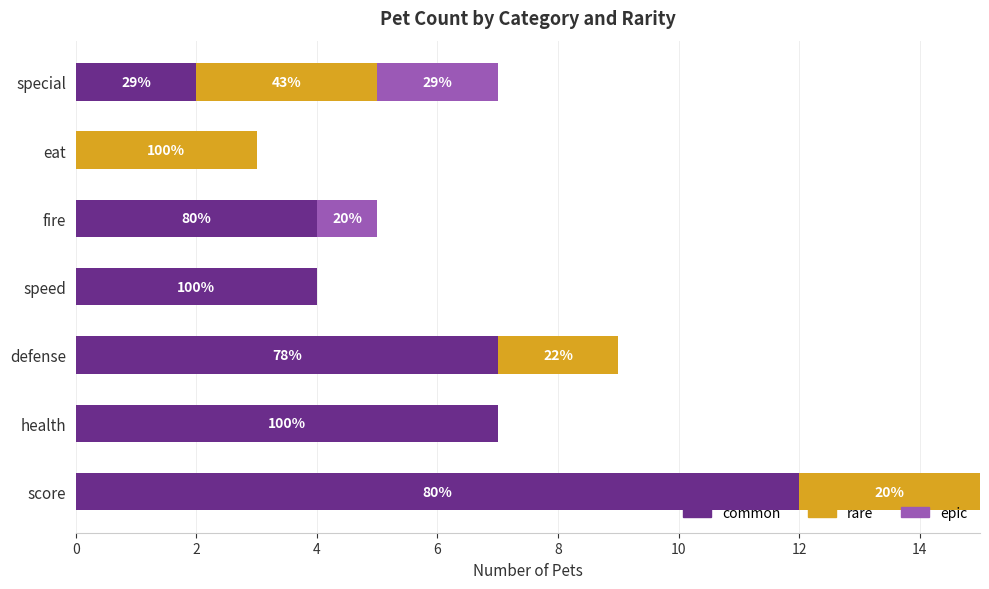

List the series in order of their peak value, lowest first.

epic, rare, common